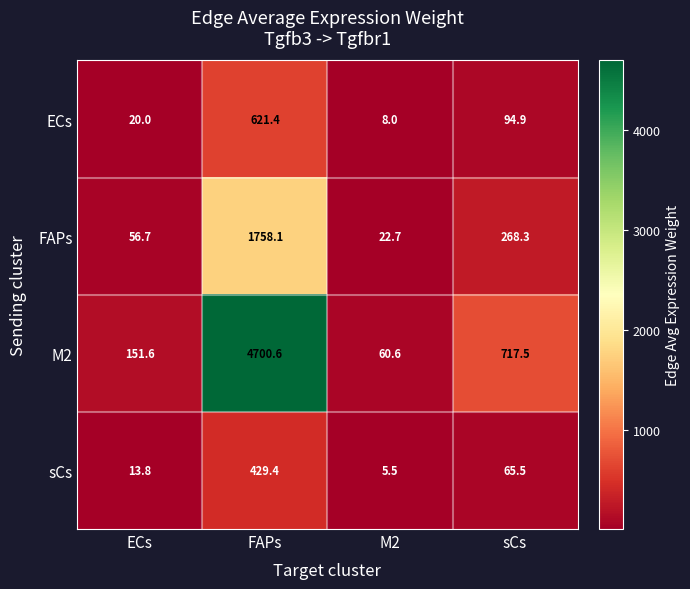

Rank the categories by FAPs value from lowest to highest.

M2, ECs, sCs, FAPs